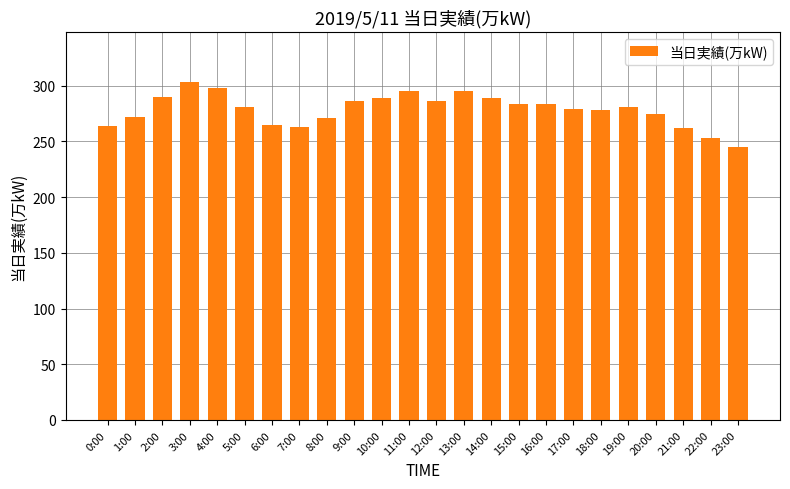

How many data points does each series have?

24